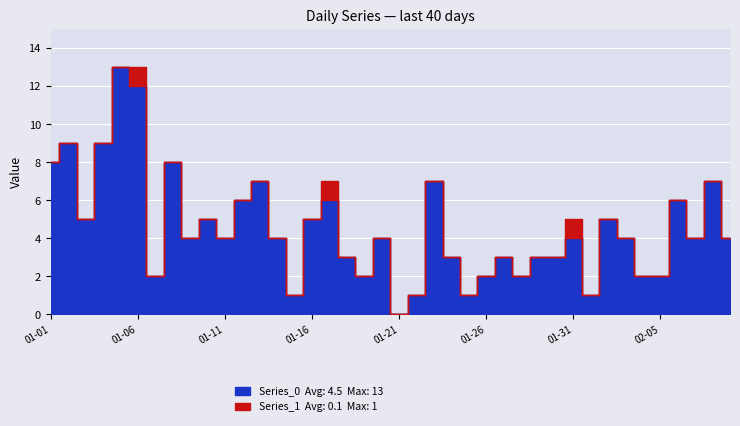

Which has a higher value, 2023-02-01 or 2023-02-06?

2023-02-06